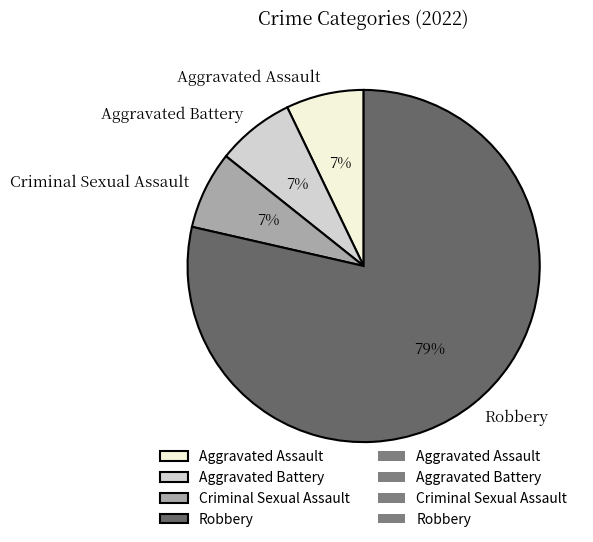

To the nearest percent, what is the combined percentage of Aggravated Assault and Criminal Sexual Assault?

14%